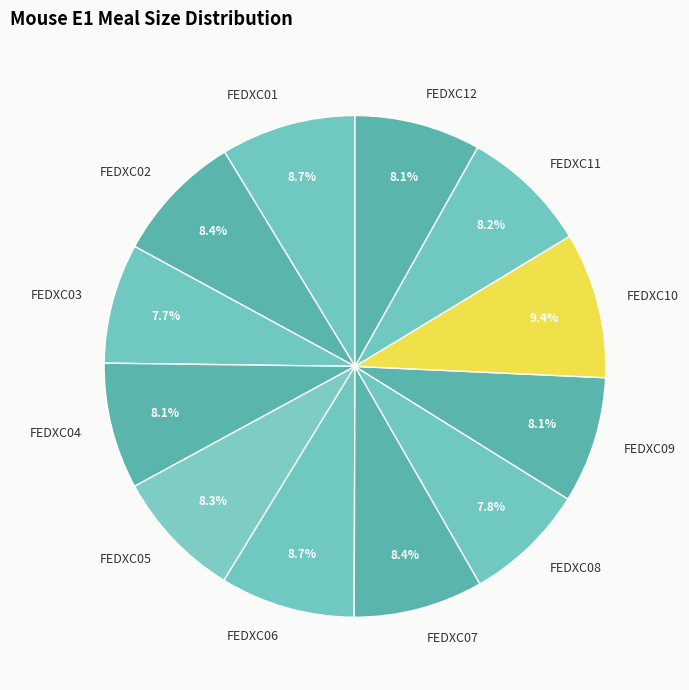

Which has a higher value, FEDXC03 or FEDXC06?

FEDXC06